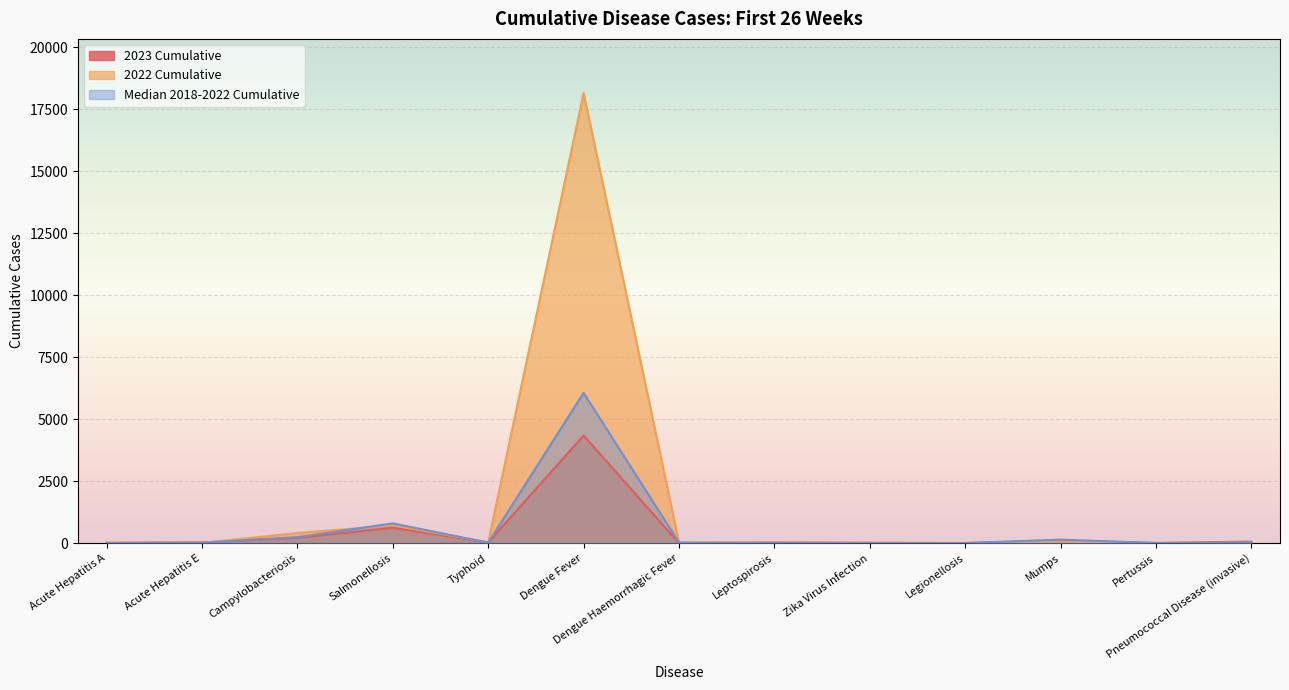

What is the sum of all 2022 Cumulative values?

19501